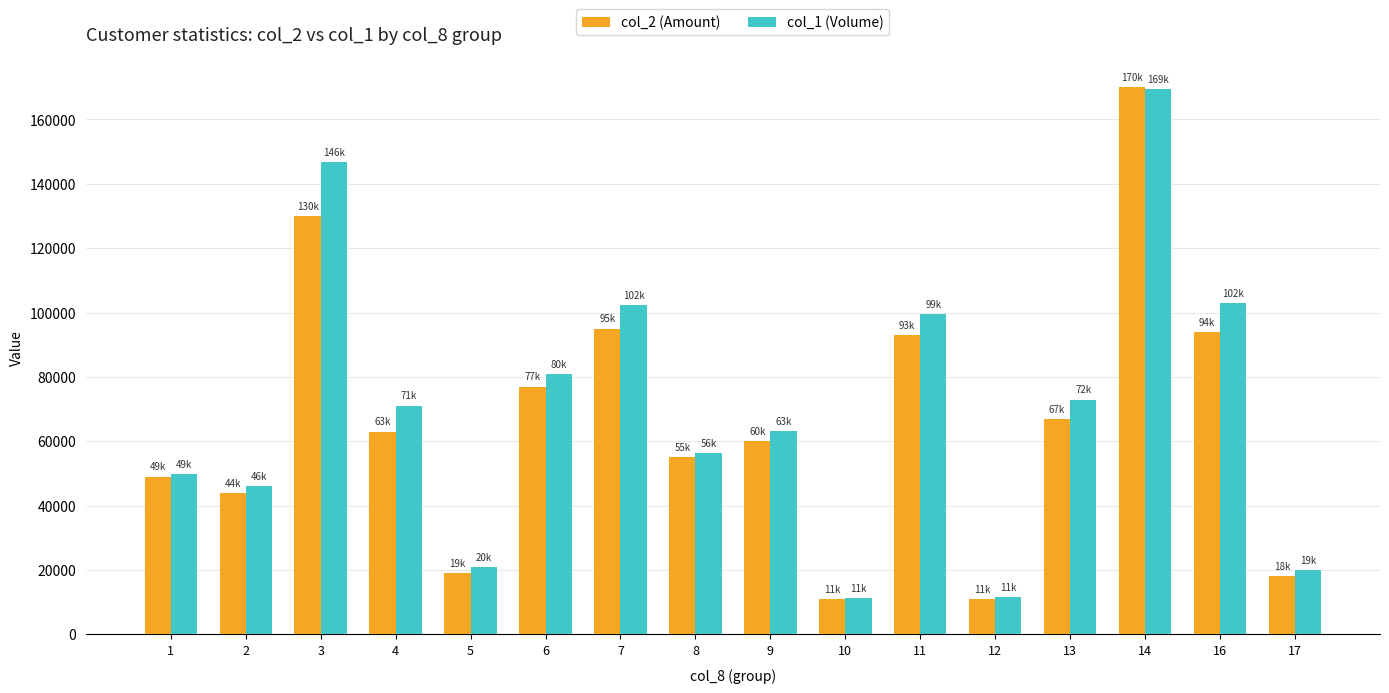

Is the value of col_2 (Amount) at 2 greater than the value of col_1 (Volume) at 8?

No